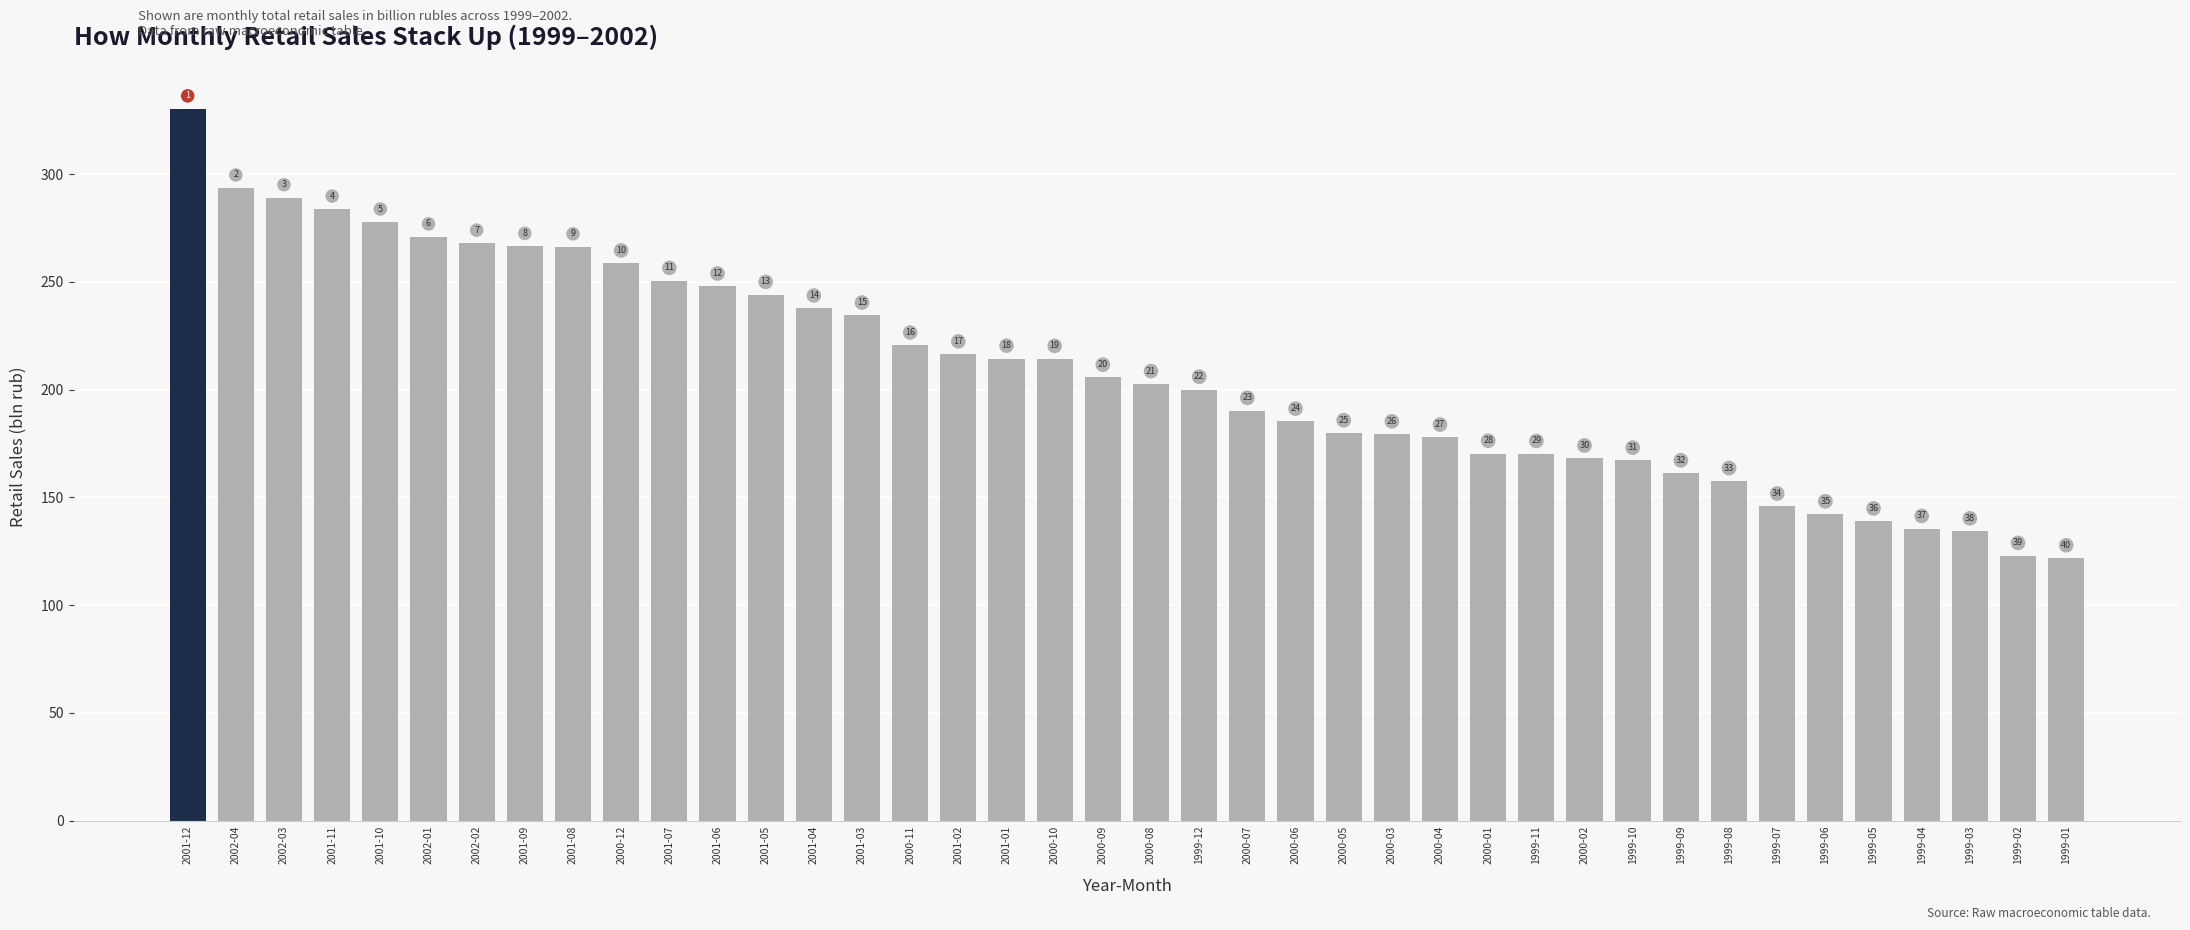

Are the bars horizontal?

No